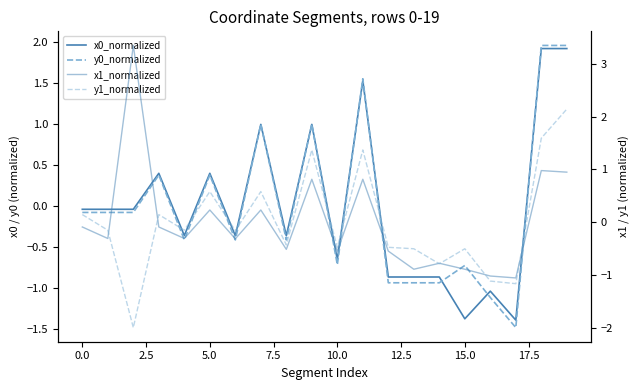

At which label is x0_normalized closest to 0?

−2.5